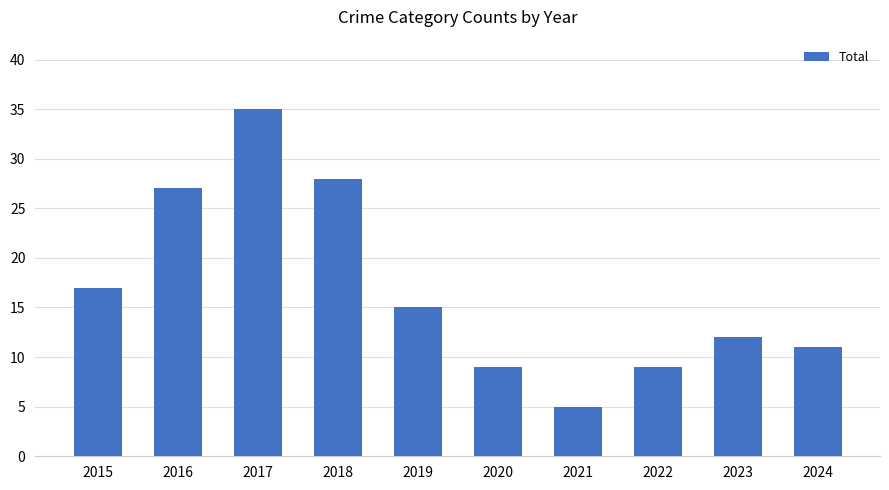

What is the value of the 2nd bar from the left?

27